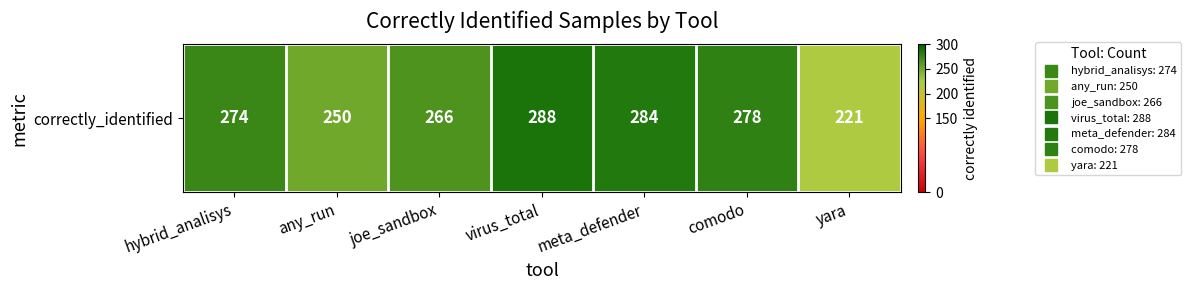

How many data points are less than 274?

3